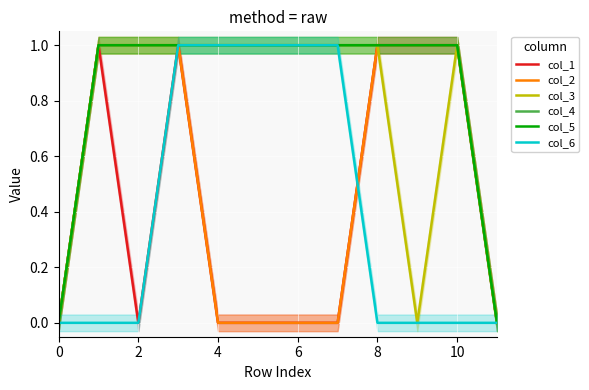

How many lines are shown in the chart?

6